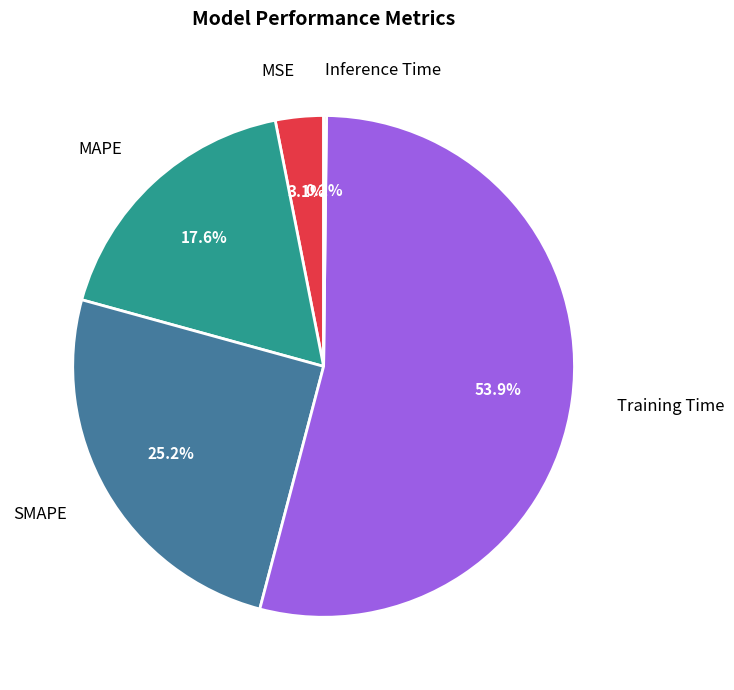

To the nearest percent, what is the combined percentage of MSE and SMAPE?

28%